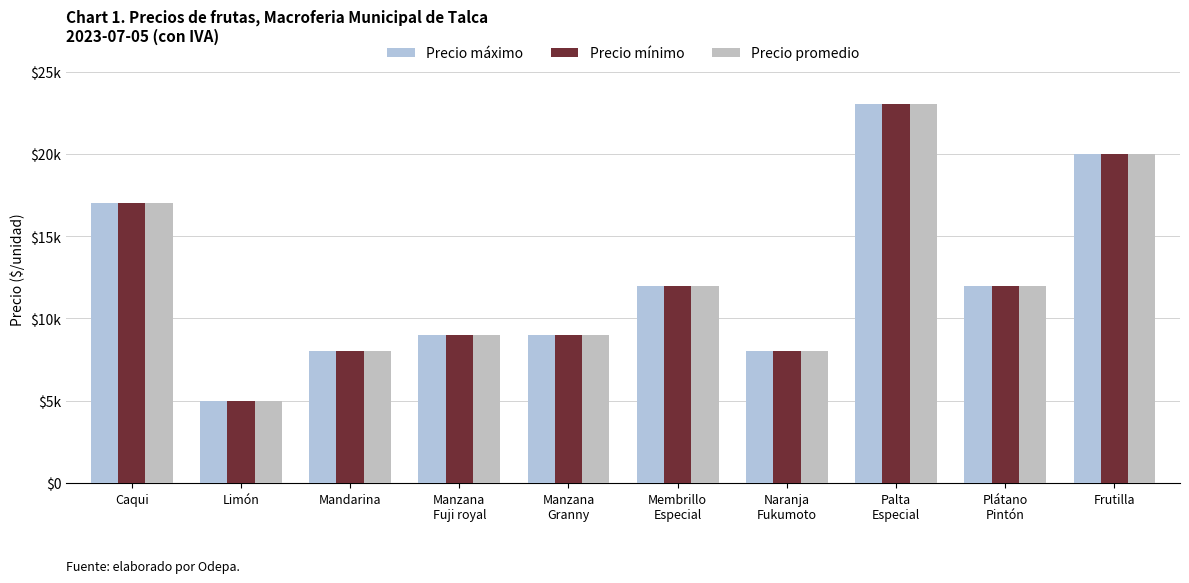

What is the maximum value shown in the chart?

23000